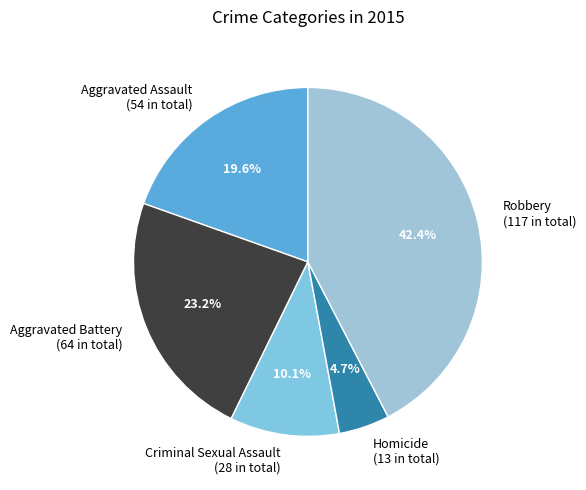

To the nearest percent, what is the difference between the Criminal Sexual Assault and Robbery slice percentages?

32%